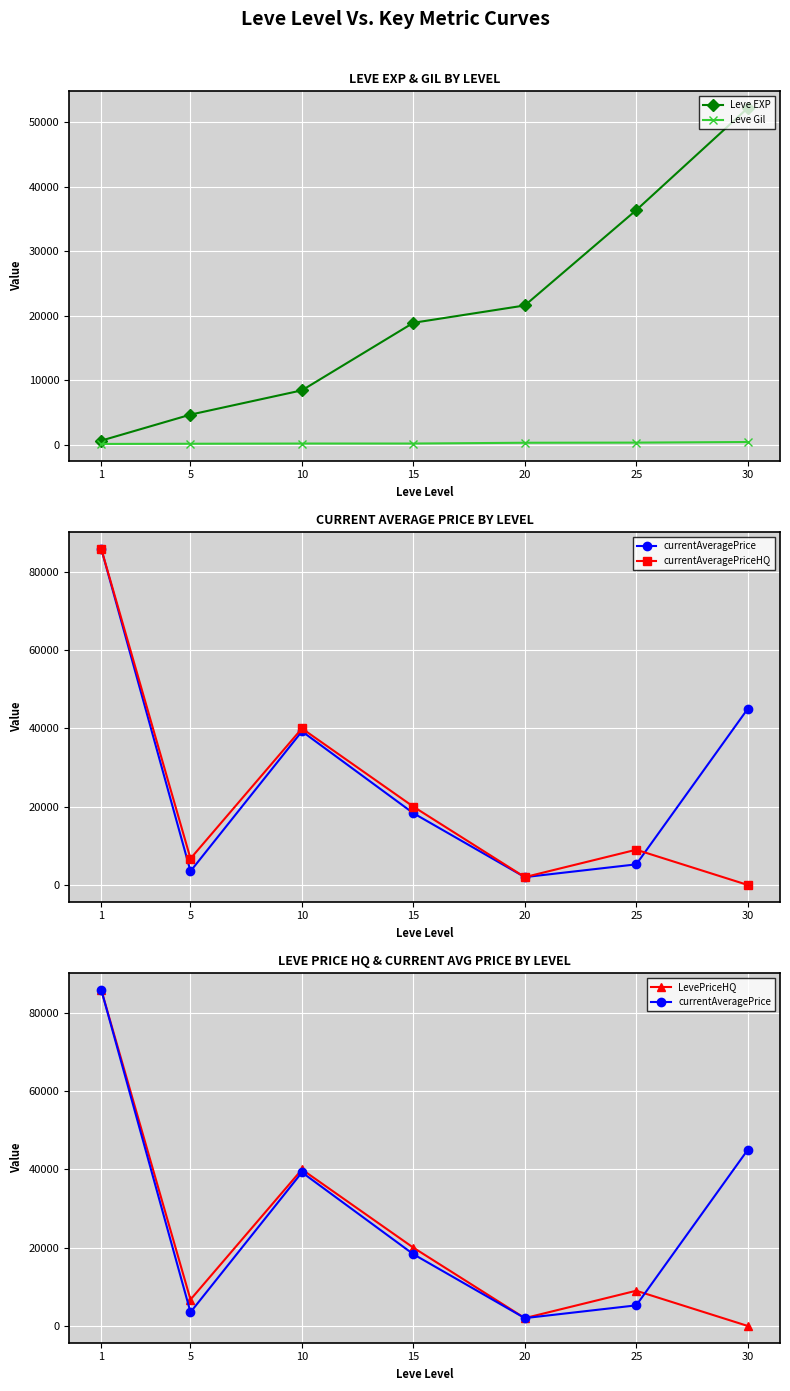

Which series changed the most between 1 and 20?

currentAveragePrice